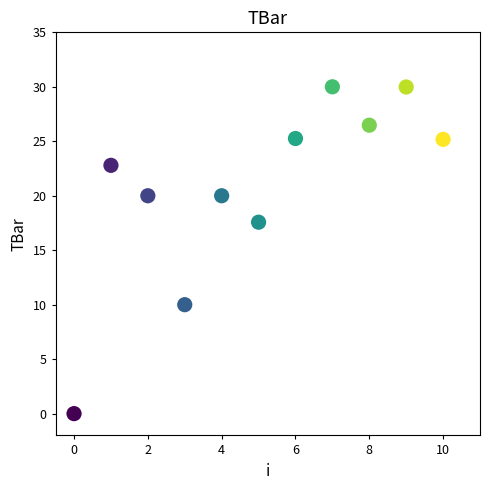

What Y value in the scatter plot is closest to 15?

17.6